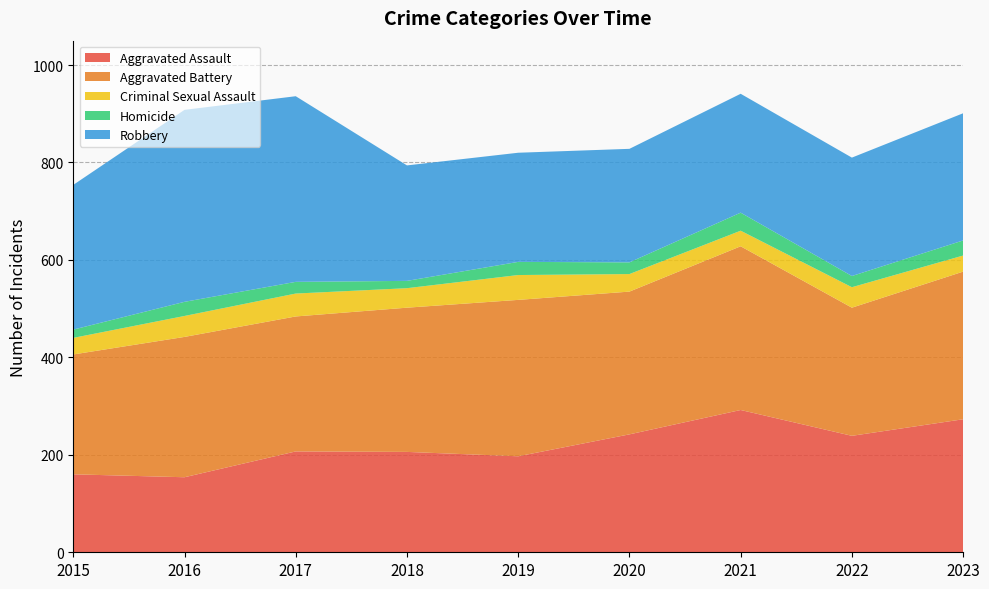

Reading right to left, what are all the values shown in this chart?

Aggravated Assault: 273	239	292	242	197	206	207	154	160
Aggravated Battery: 303	263	336	293	321	296	277	288	246
Criminal Sexual Assault: 33	42	32	36	51	40	47	43	34
Homicide: 31	23	37	24	27	15	24	29	17
Robbery: 261	243	244	233	224	237	381	394	297